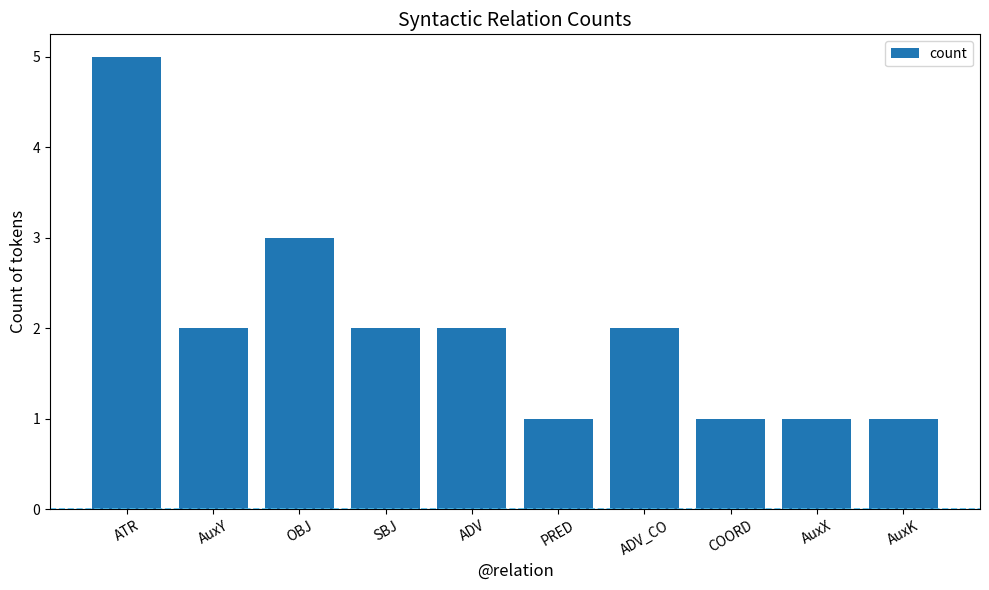

Reading left to right, extract all data points from this chart.

ATR=5	AuxY=2	OBJ=3	SBJ=2	ADV=2	PRED=1	ADV_CO=2	COORD=1	AuxX=1	AuxK=1